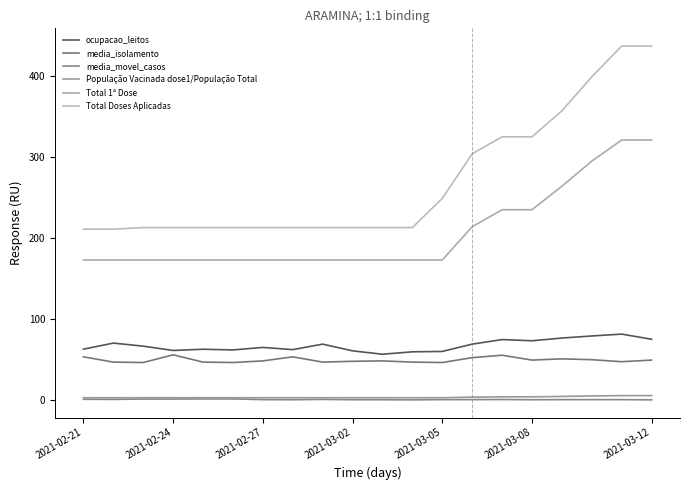

Is this an area chart (filled region under the line)?

No